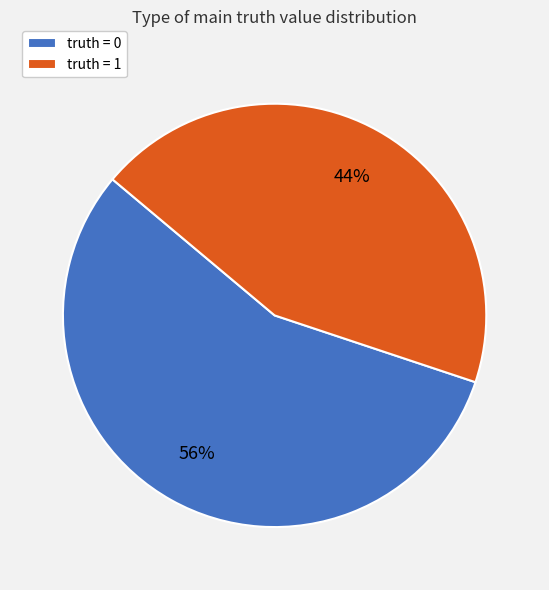

How many slices are in this pie chart?

2